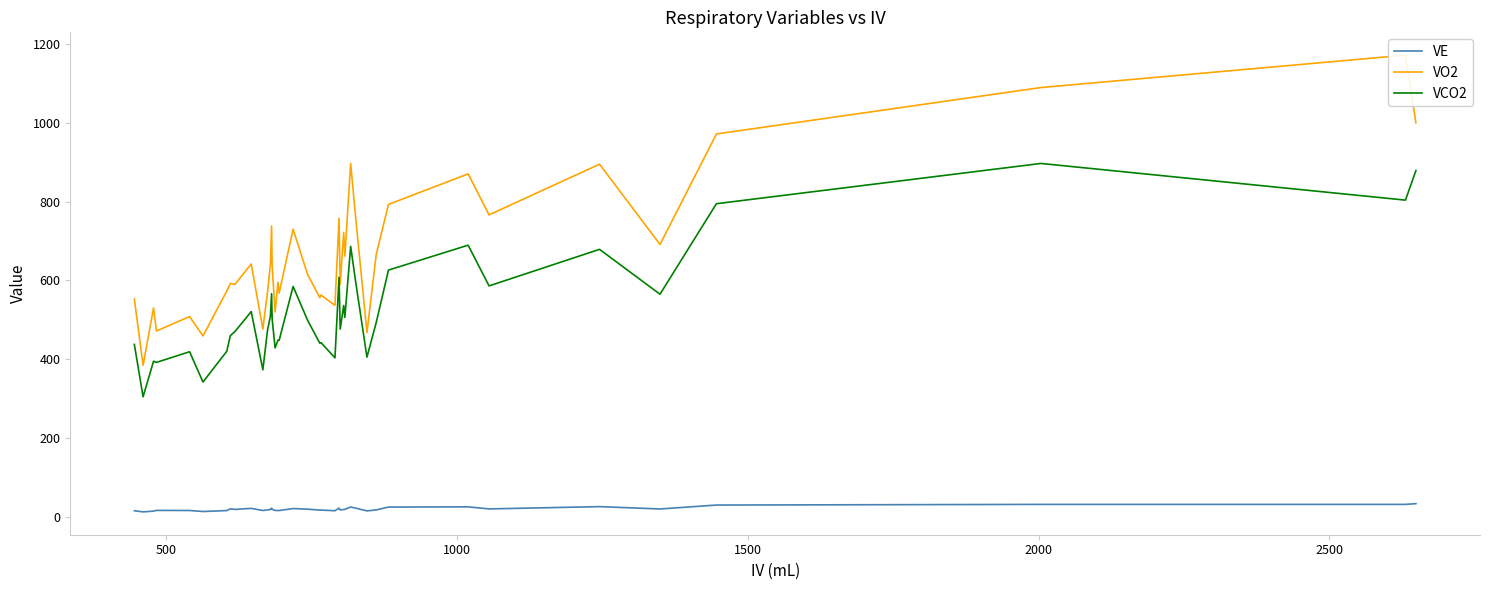

What is the value of the VO2 point at the 34th from the left?

766.2